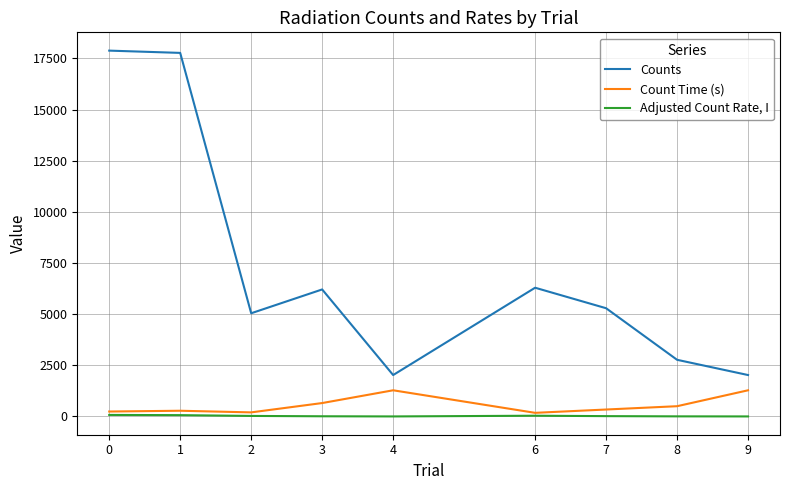

True or false: Counts and Count Time (s) intersect in this chart.

False